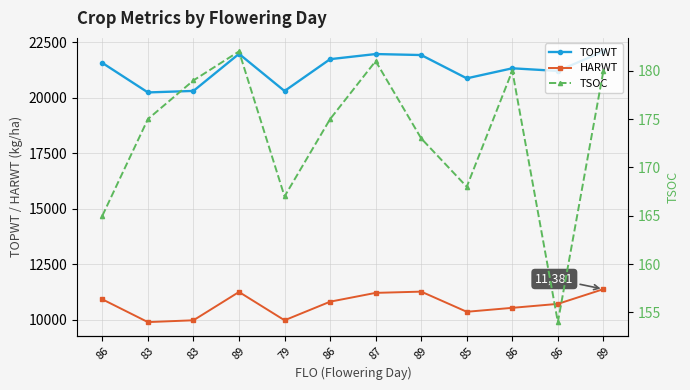

Is the value of TSOC at 89 greater than the value of TOPWT at 86?

No